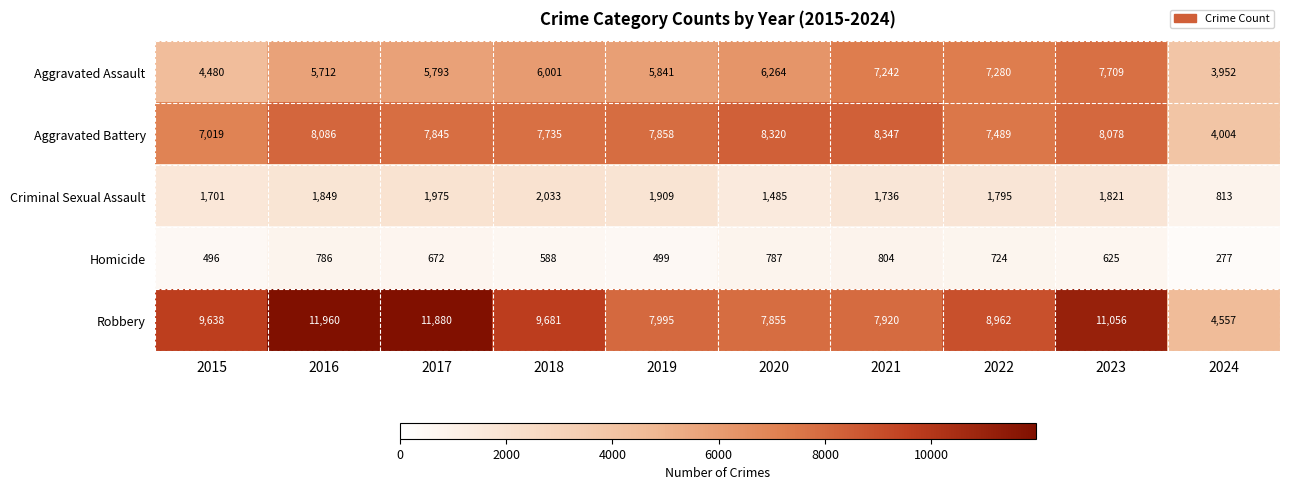

Rank the series by their maximum value, from lowest to highest.

Homicide, Criminal Sexual Assault, Aggravated Assault, Aggravated Battery, Robbery